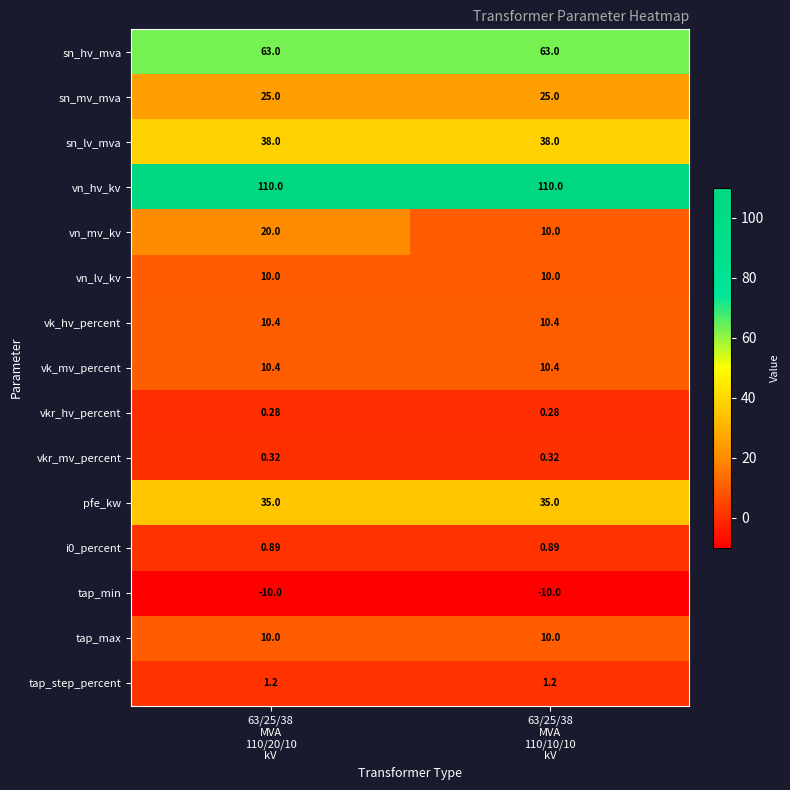

Which series has the widest spread of values?

vn_mv_kv